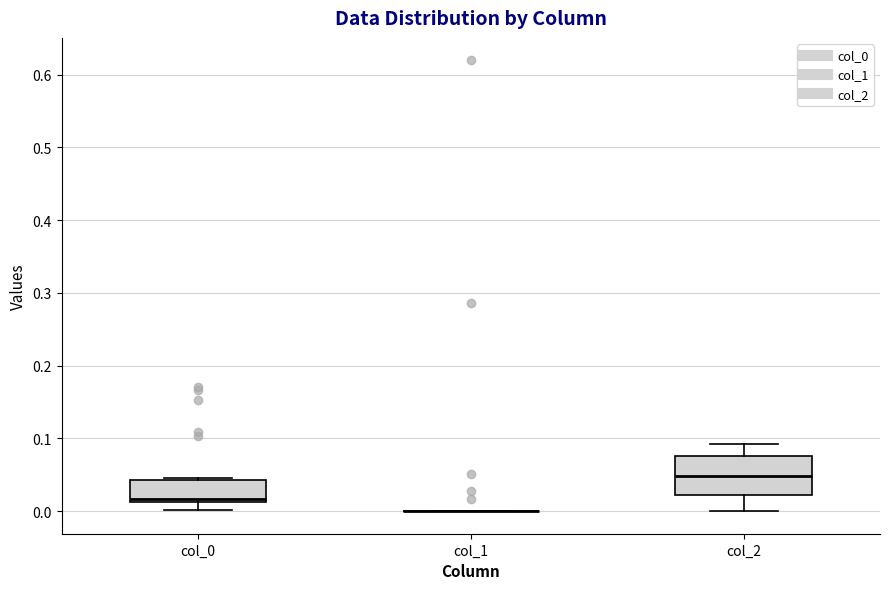

Comparing the boxes themselves (not the whiskers), which one is the tallest?

col_2